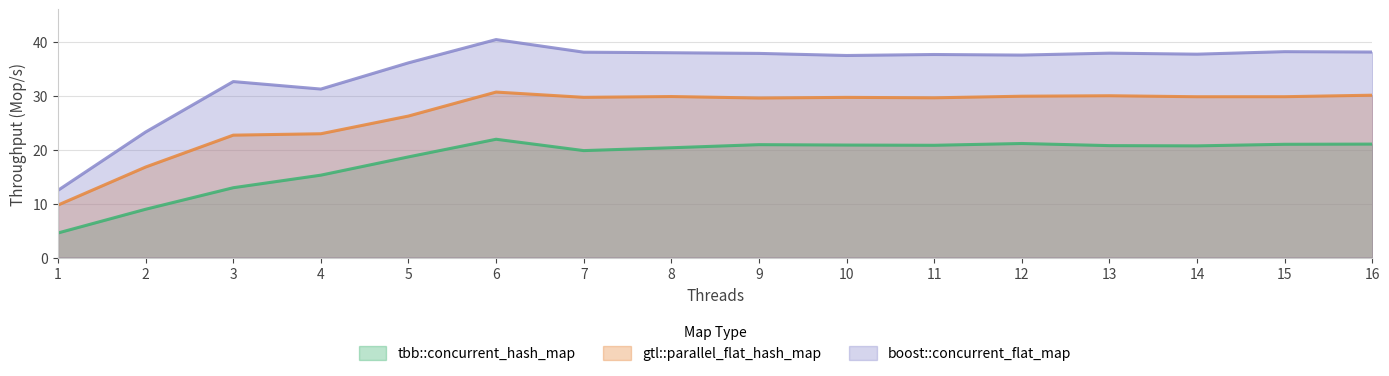

True or false: tbb::concurrent_hash_map and gtl::parallel_flat_hash_map cross at least once.

False